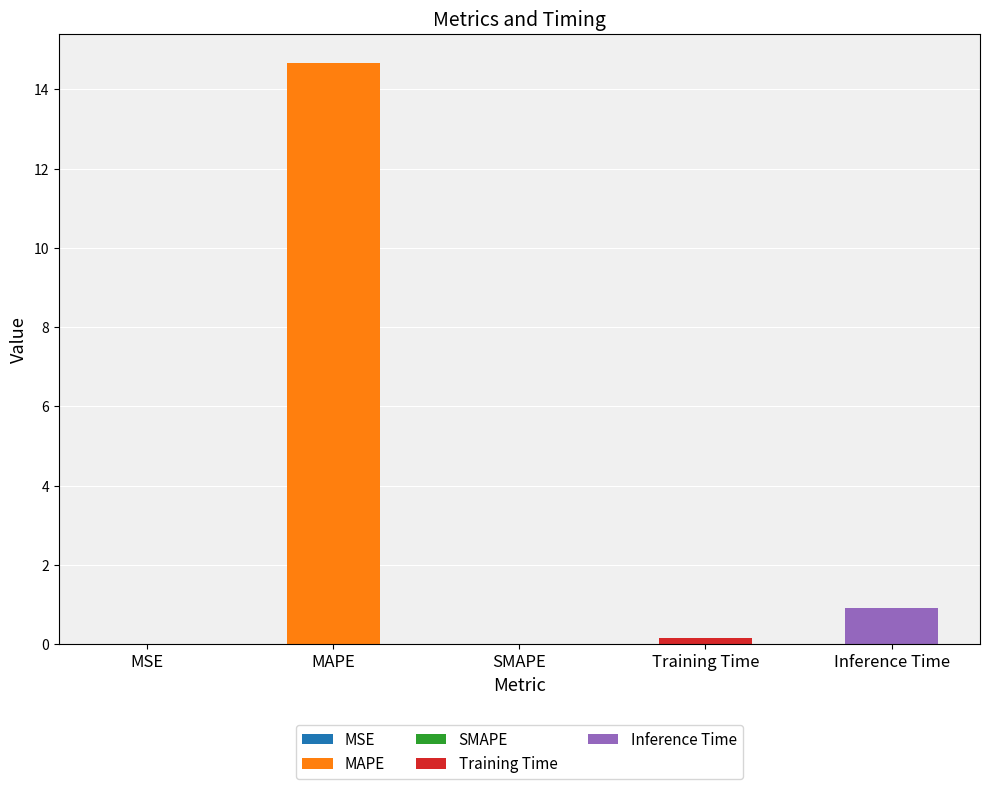

How many values are above zero?

4